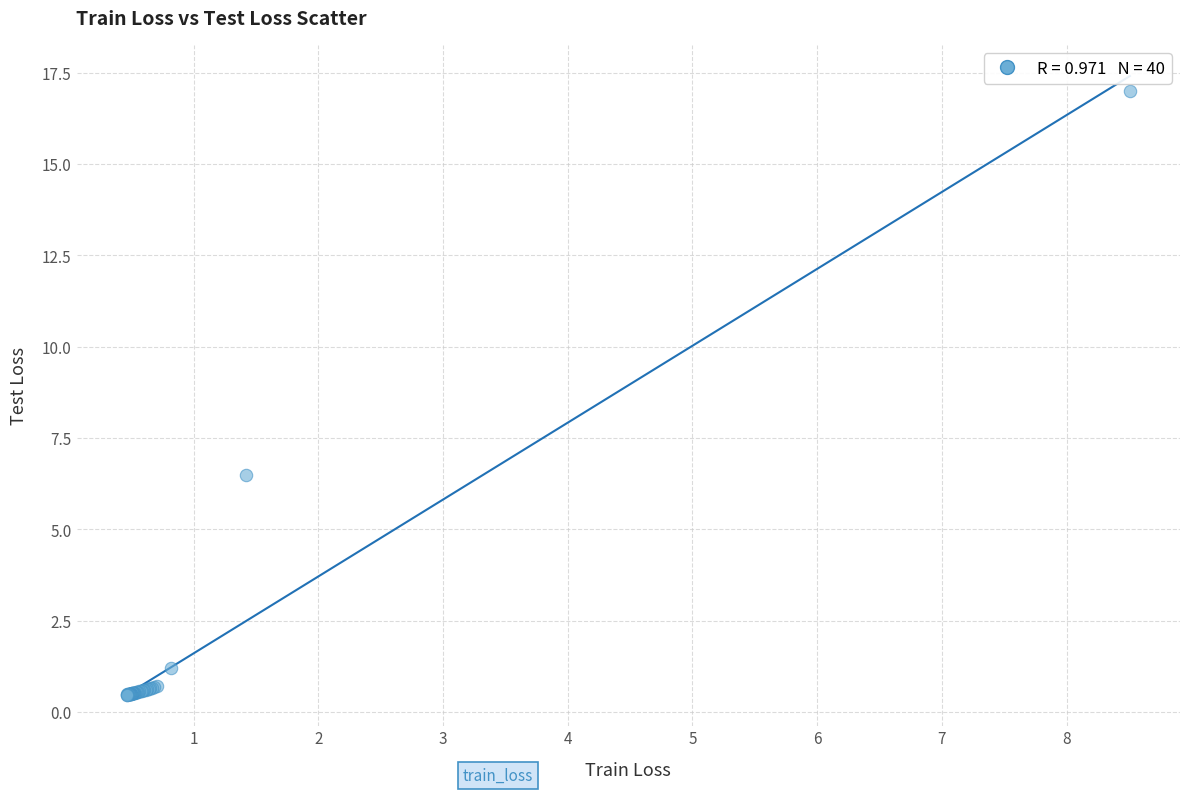

What Y value in the scatter plot is closest to 8?

6.5